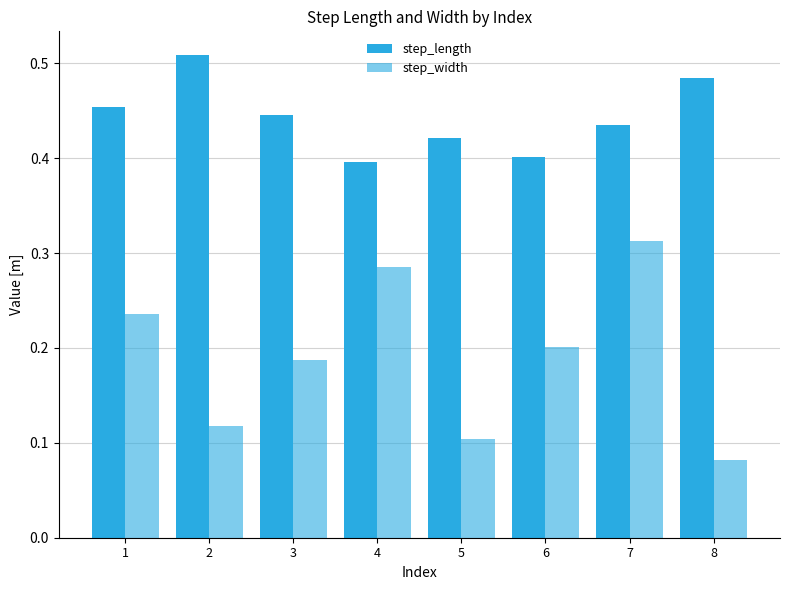

How many bars are there in each group?

2